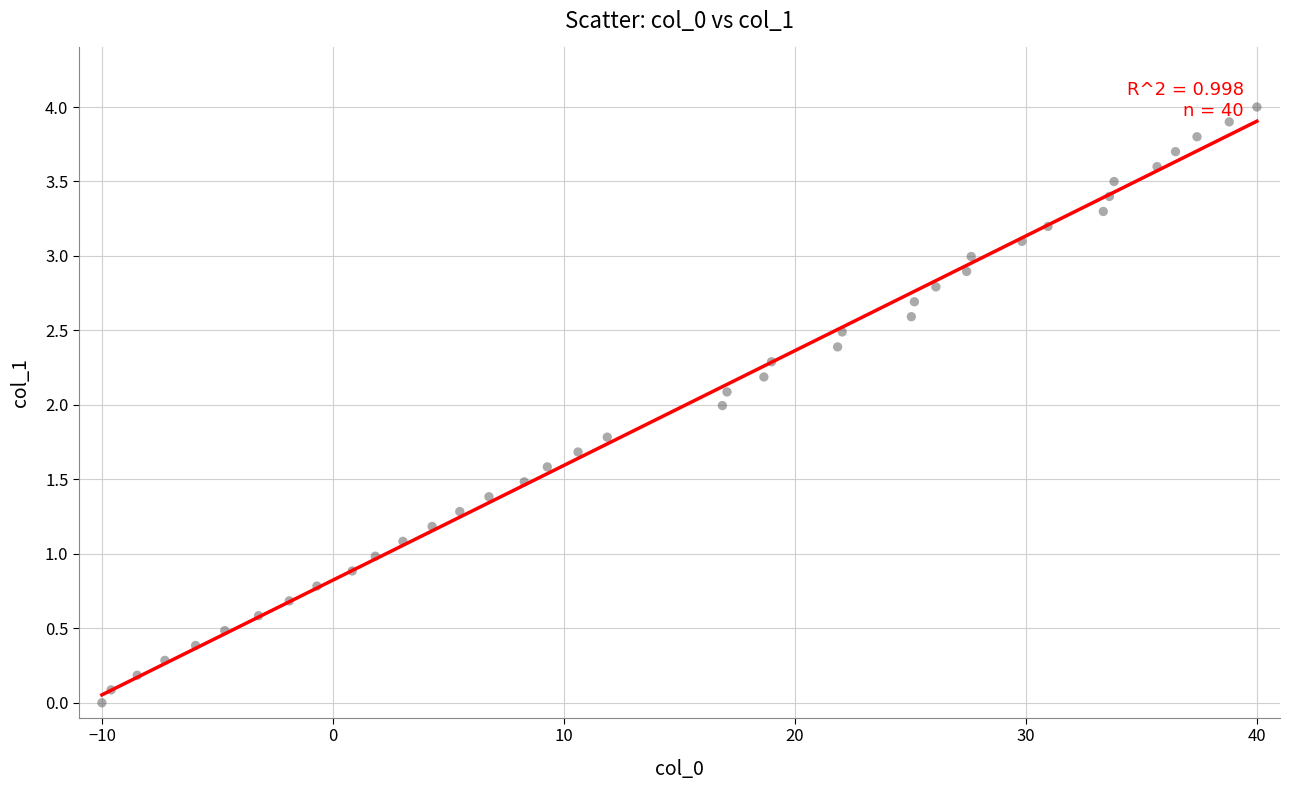

What is the range of Y values (max minus min)?

4.0